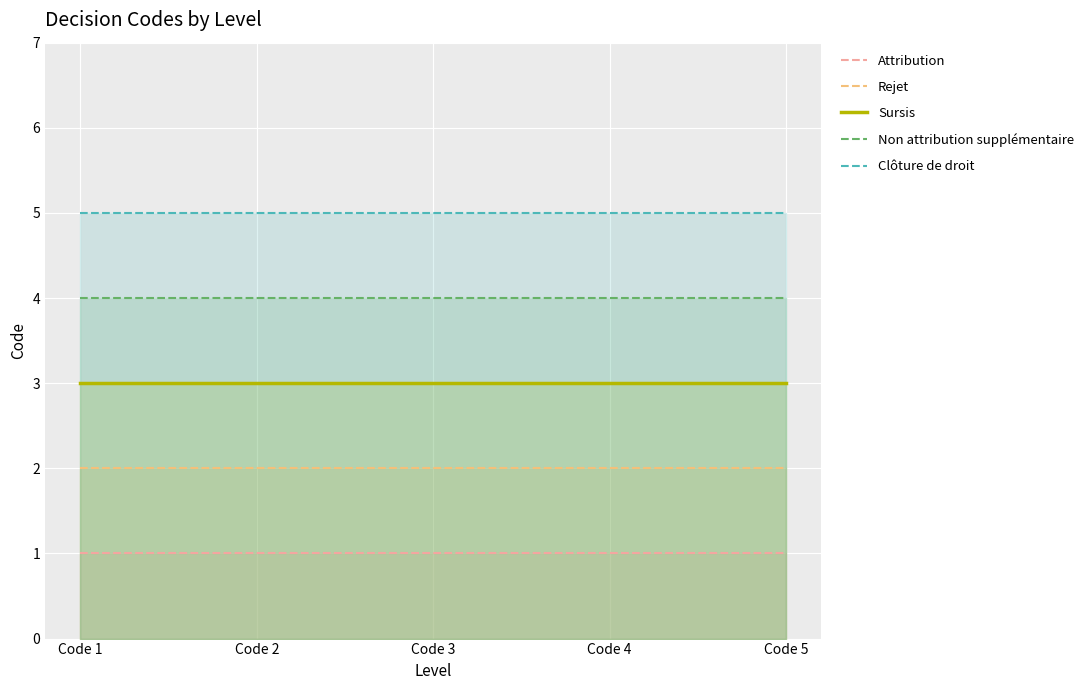

List the series in order of their overall mean, lowest first.

Attribution, Rejet, Sursis, Non attribution supplémentaire, Clôture de droit